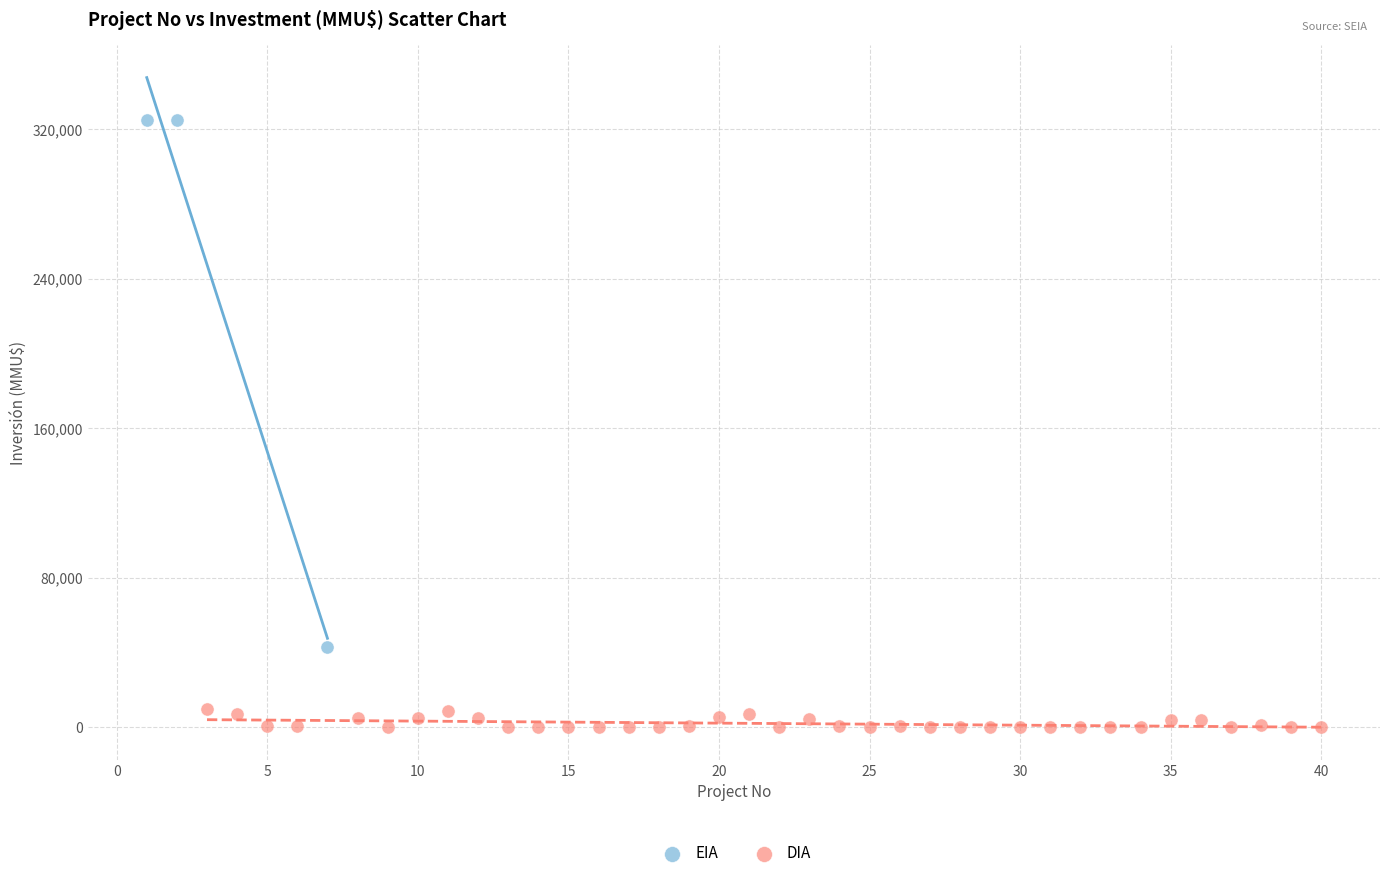

Which series contains the lowest Y value?

DIA